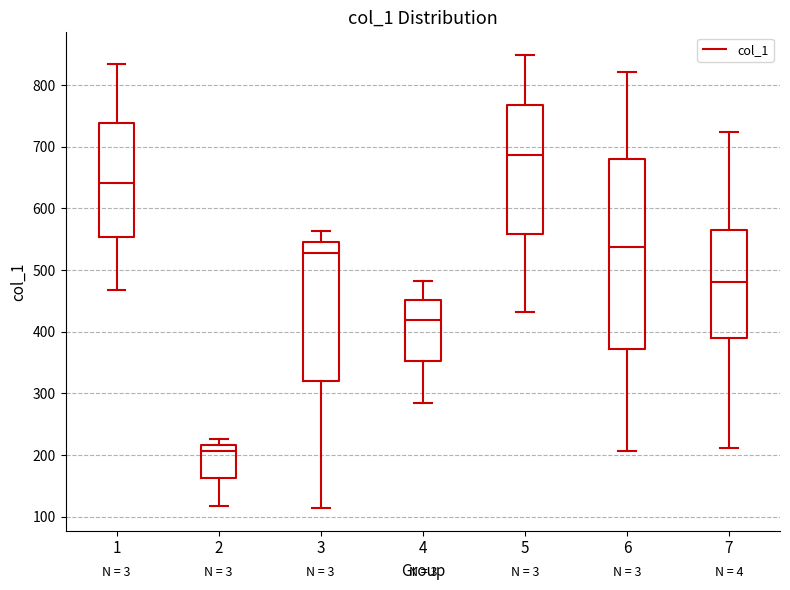

Which box has the highest median line?

5